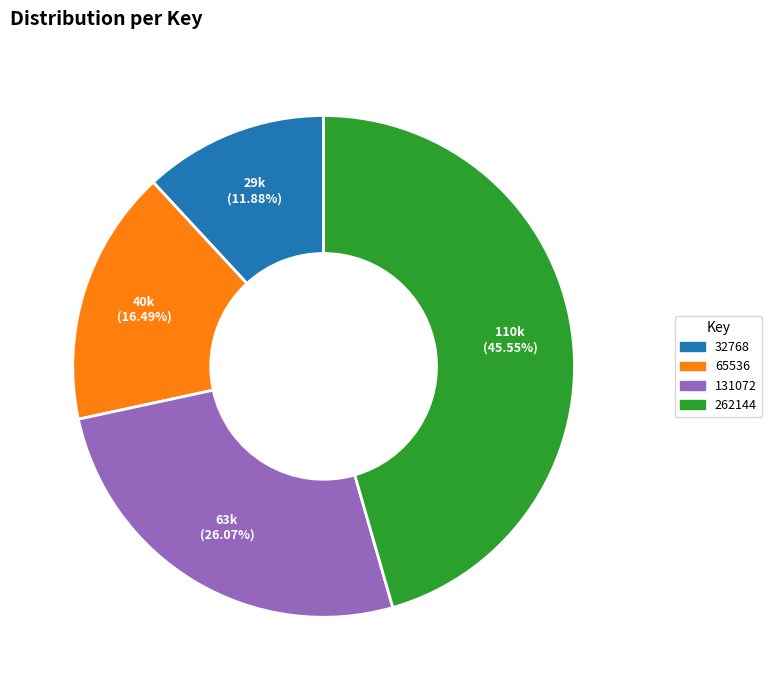

What percentage is the 65536 slice, to the nearest percent?

16%